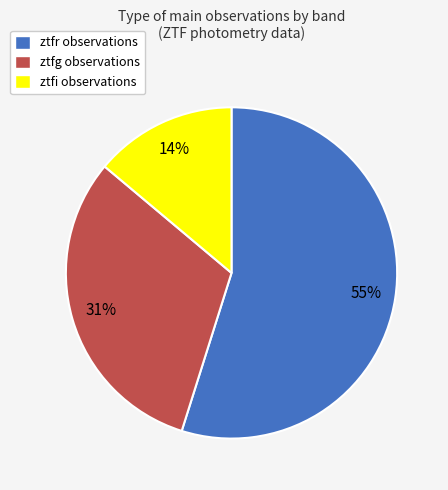

What is the ratio of the value at ztfg to the value at ztfr?

0.6